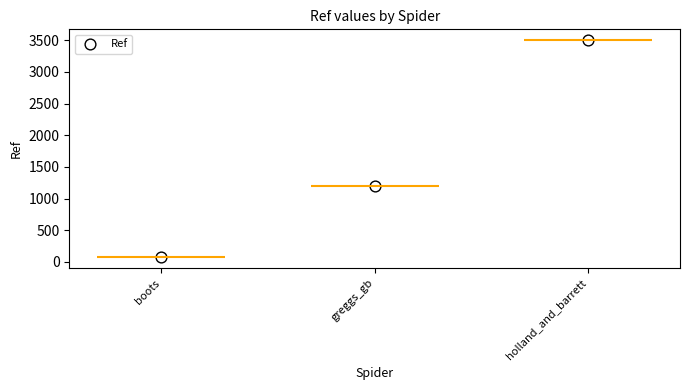

What is the ratio of the value at boots to the value at greggs_gb?

0.1